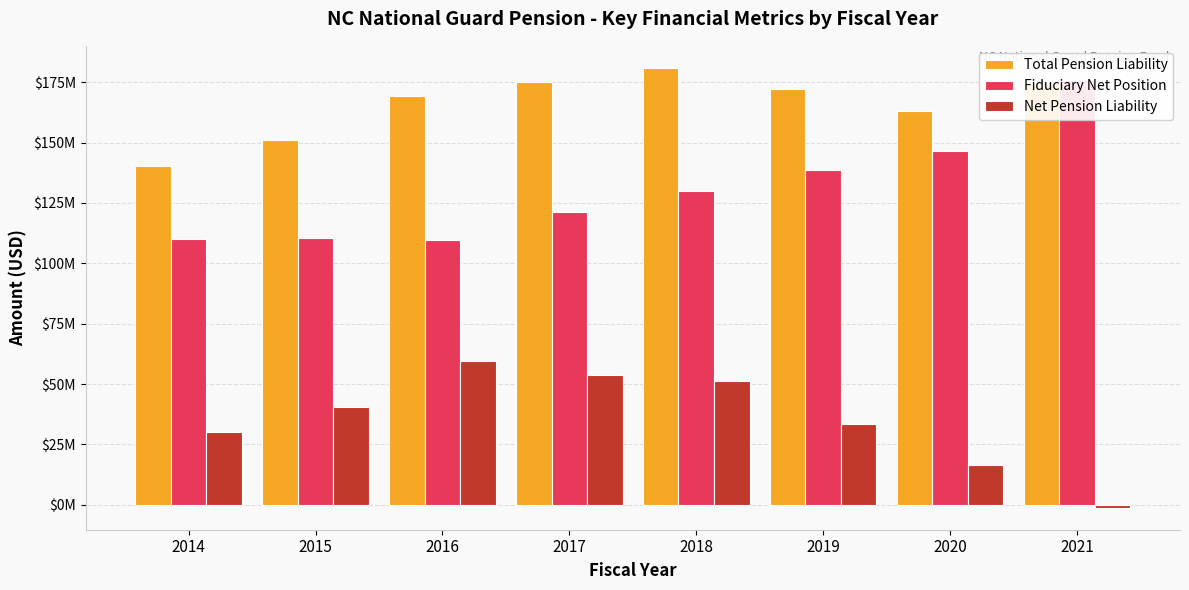

Which series has the largest range (max minus min)?

Fiduciary Net Position